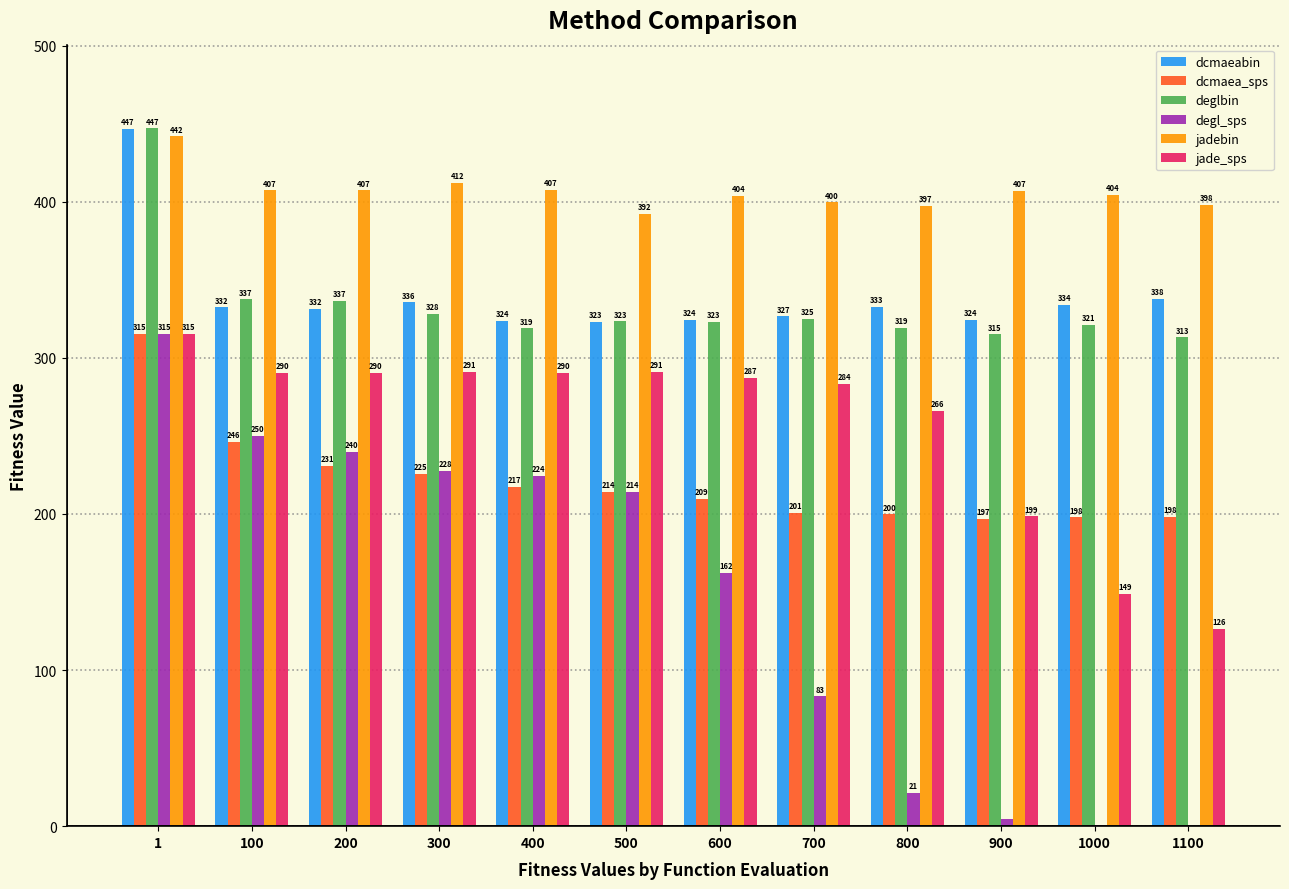

Where does the degl_sps series first go above 214?

1